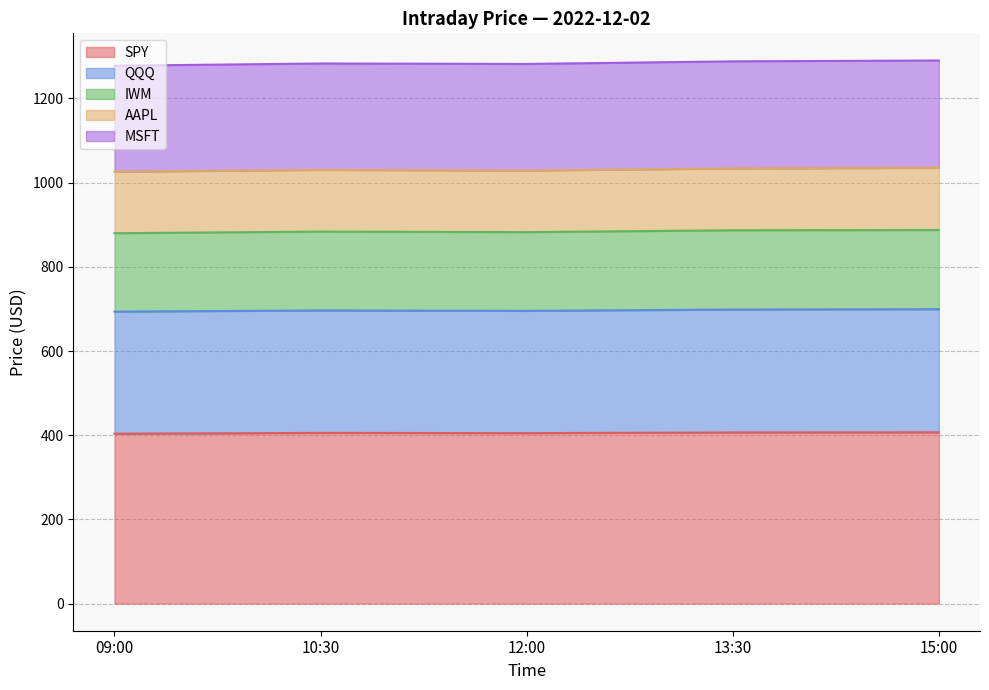

True or false: QQQ and IWM intersect in this chart.

False